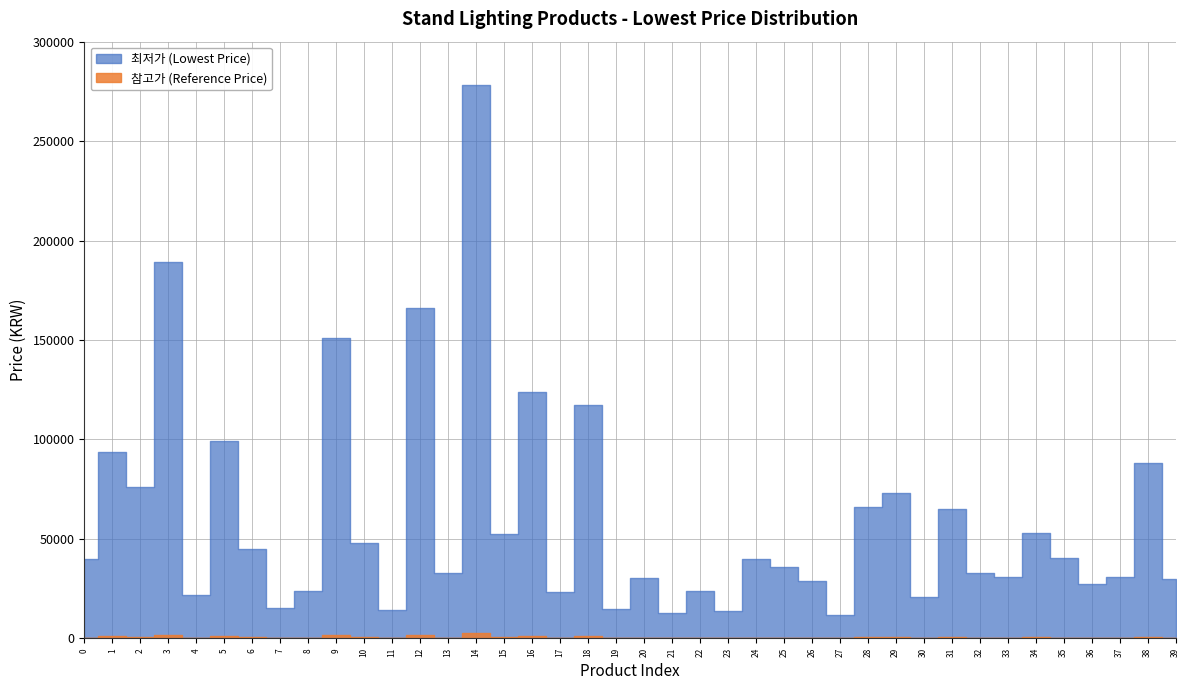

What is the change in value from 7 to 39?

+14500